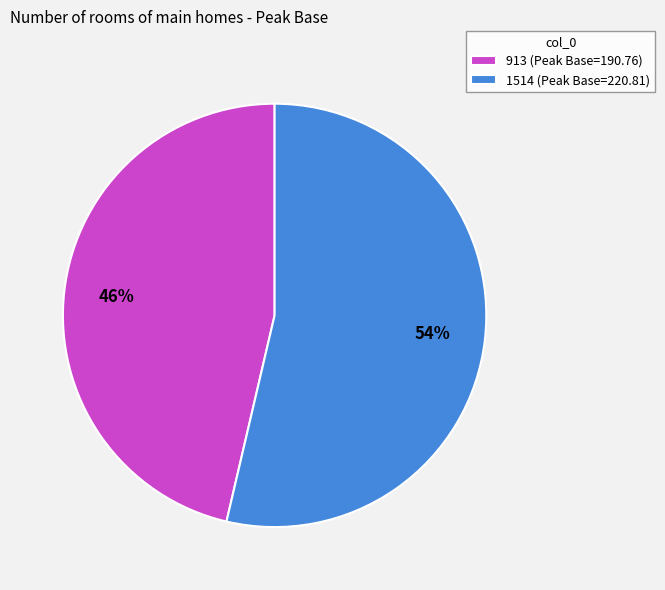

How many segments does this pie chart have?

2